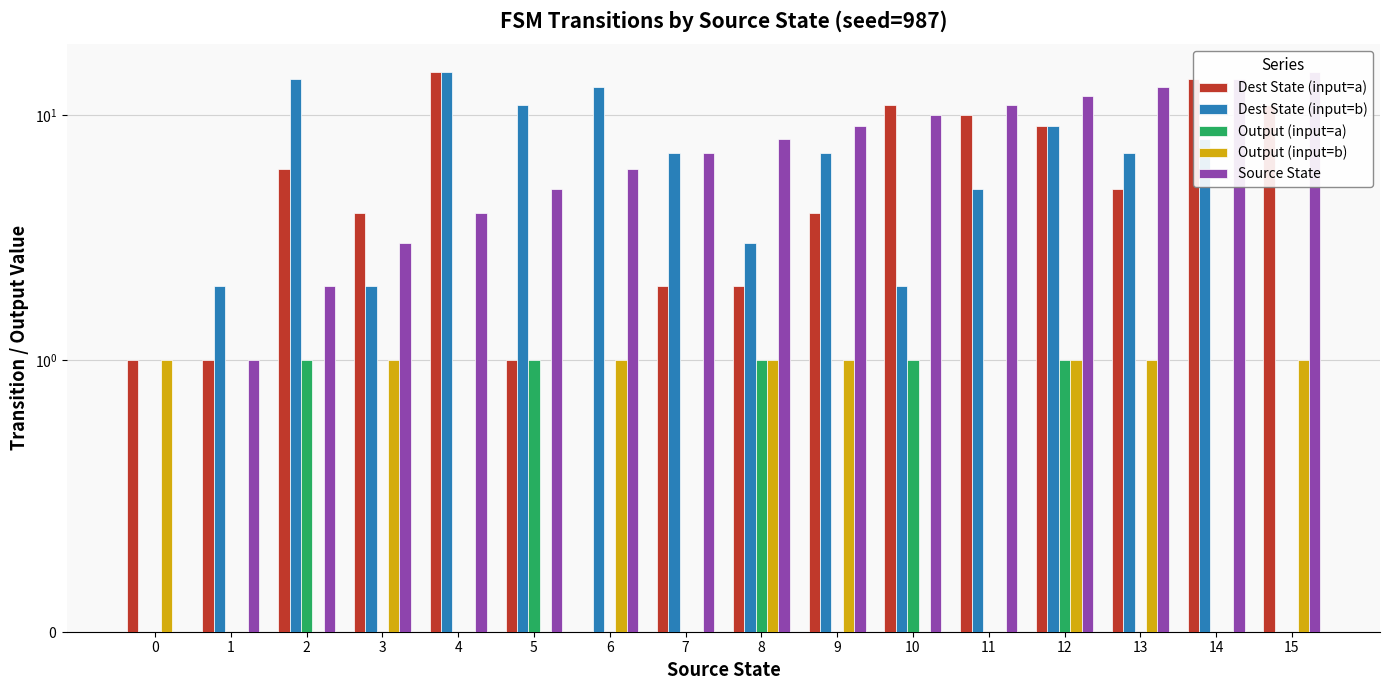

Reading left to right, list all the values displayed in this chart.

Dest State (input=a): 0=1	1=1	2=6	3=4	4=15	5=1	6=0	7=2	8=2	9=4	10=11	11=10	12=9	13=5	14=14	15=11
Dest State (input=b): 0=0	1=2	2=14	3=2	4=15	5=11	6=13	7=7	8=3	9=7	10=2	11=5	12=9	13=7	14=8	15=0
Output (input=a): 0=0	1=0	2=1	3=0	4=0	5=1	6=0	7=0	8=1	9=0	10=1	11=0	12=1	13=0	14=0	15=0
Output (input=b): 0=1	1=0	2=0	3=1	4=0	5=0	6=1	7=0	8=1	9=1	10=0	11=0	12=1	13=1	14=0	15=1
Source State: 0=0	1=1	2=2	3=3	4=4	5=5	6=6	7=7	8=8	9=9	10=10	11=11	12=12	13=13	14=14	15=15